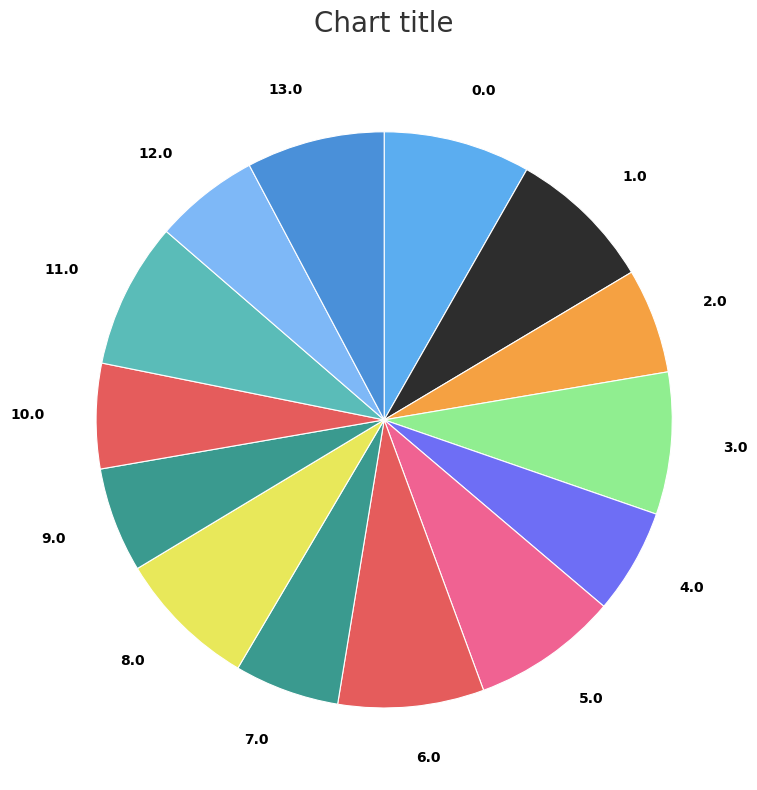

True or false: 8.0 accounts for 8% of the total.

True